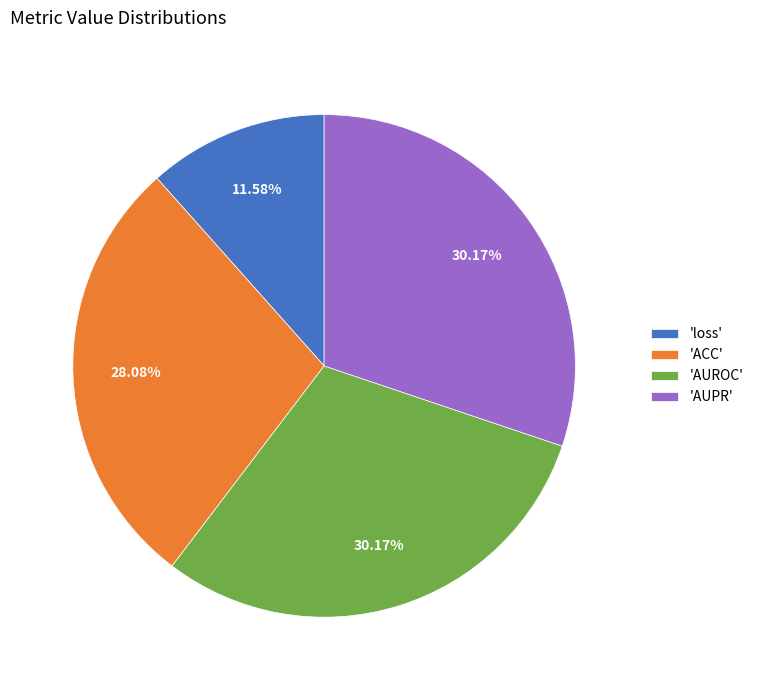

What is the smallest slice in the pie chart?

'loss'